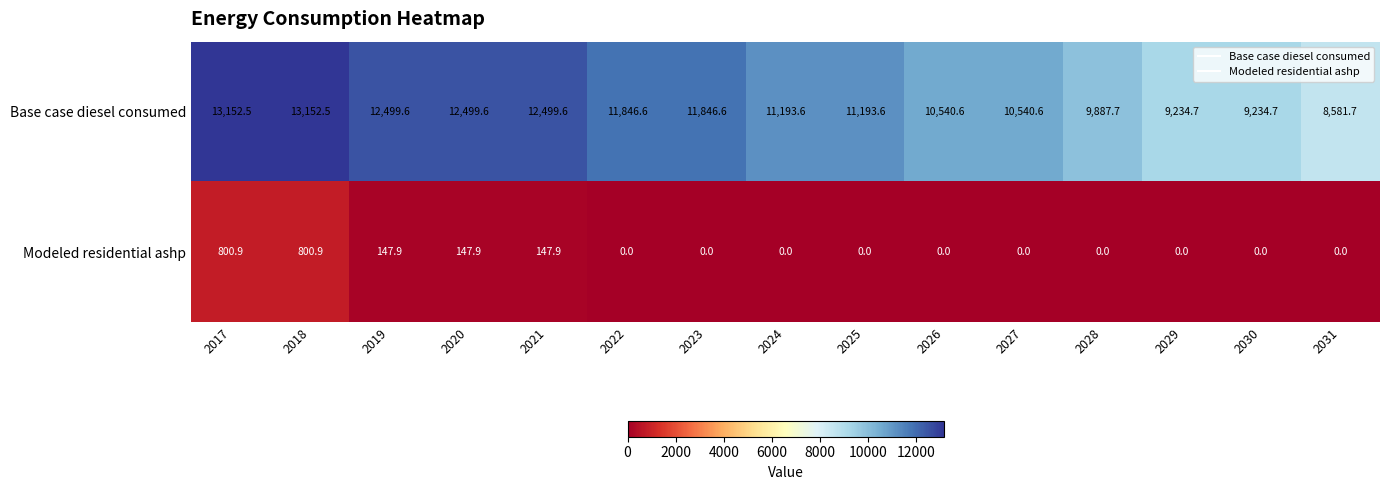

Rank the series at 2026 from lowest to highest value.

Modeled residential ashp, Base case diesel consumed